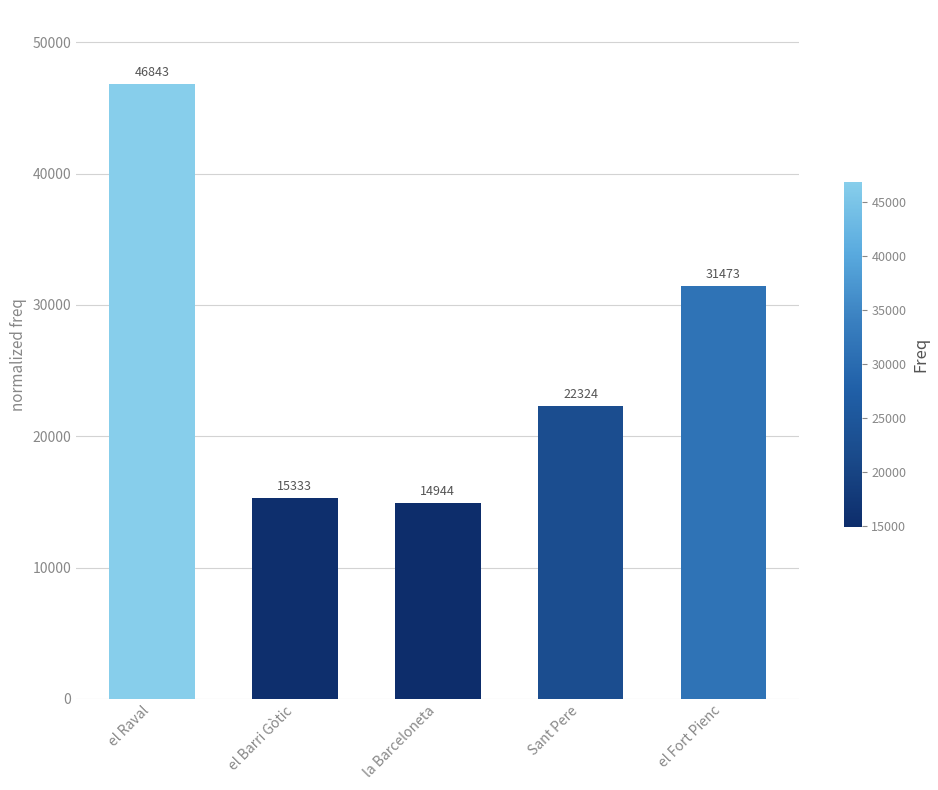

What is the sum of all values?

130917